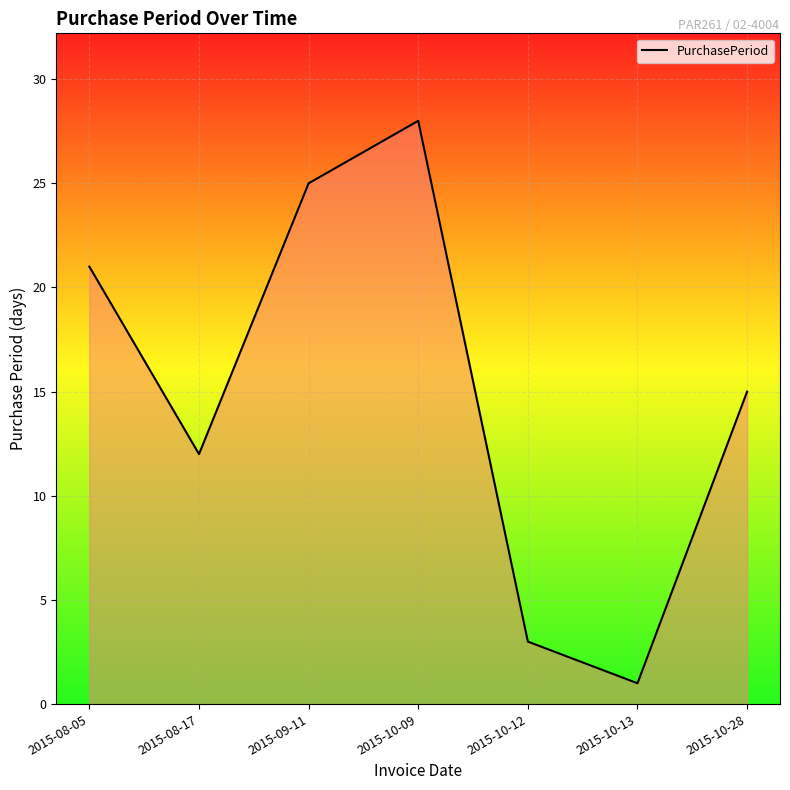

How many values are below 15?

3